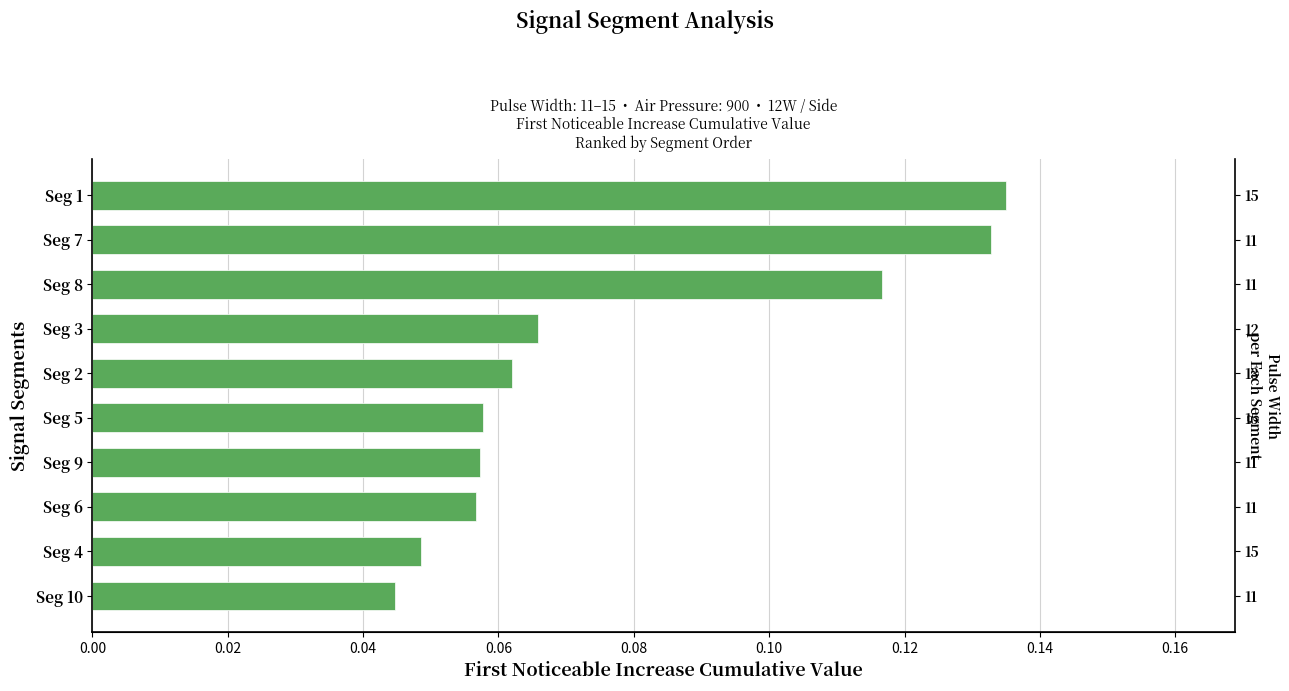

What is the maximum value shown in the chart?

0.1